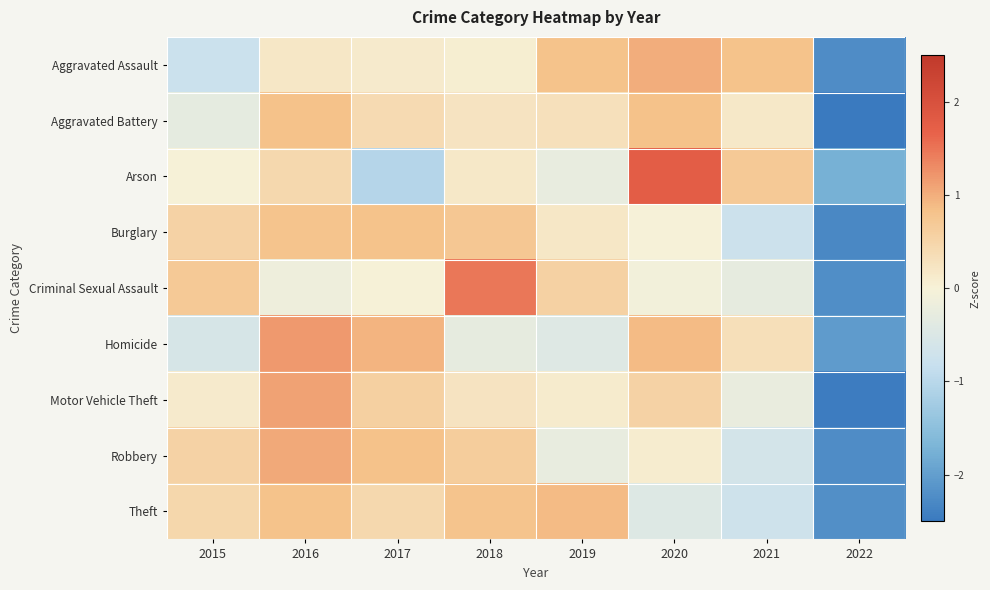

Between 2015 and 2020, which is larger?

2020